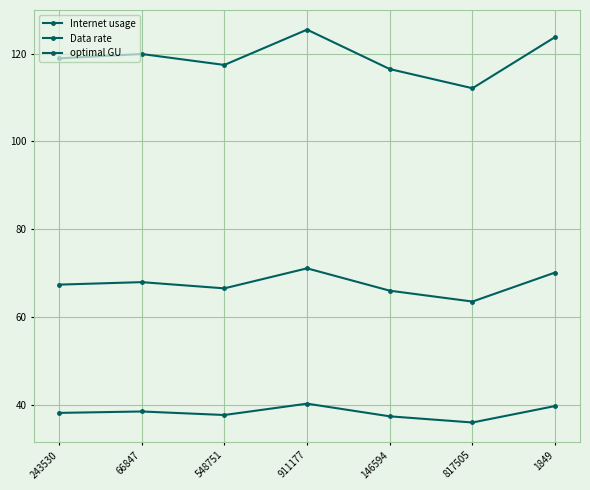

Which series changed the most between 243530 and 911177?

Internet usage